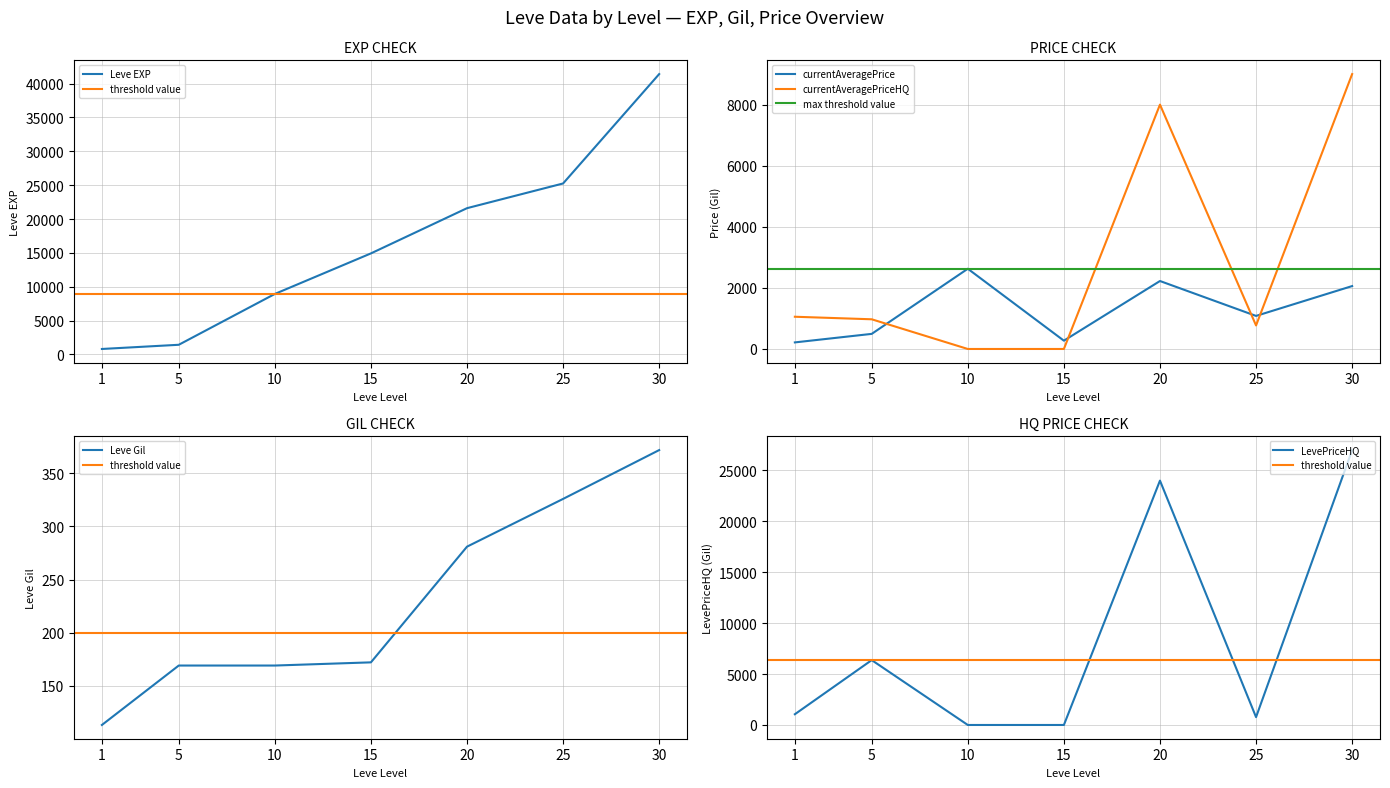

What is the average value of the currentAveragePrice series?

1282.2